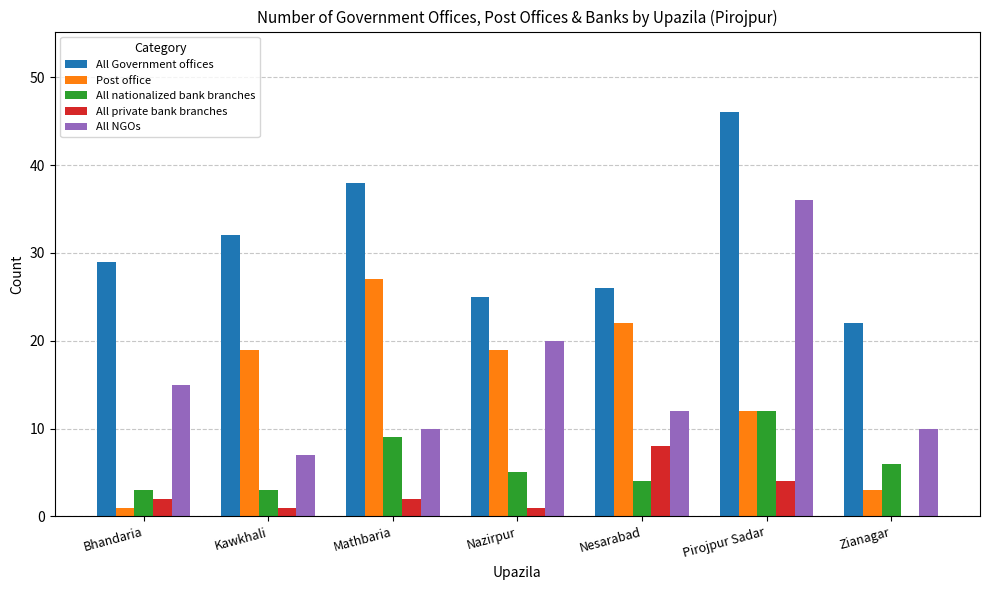

Between Nazirpur and Nesarabad, which series saw the biggest shift?

All NGOs